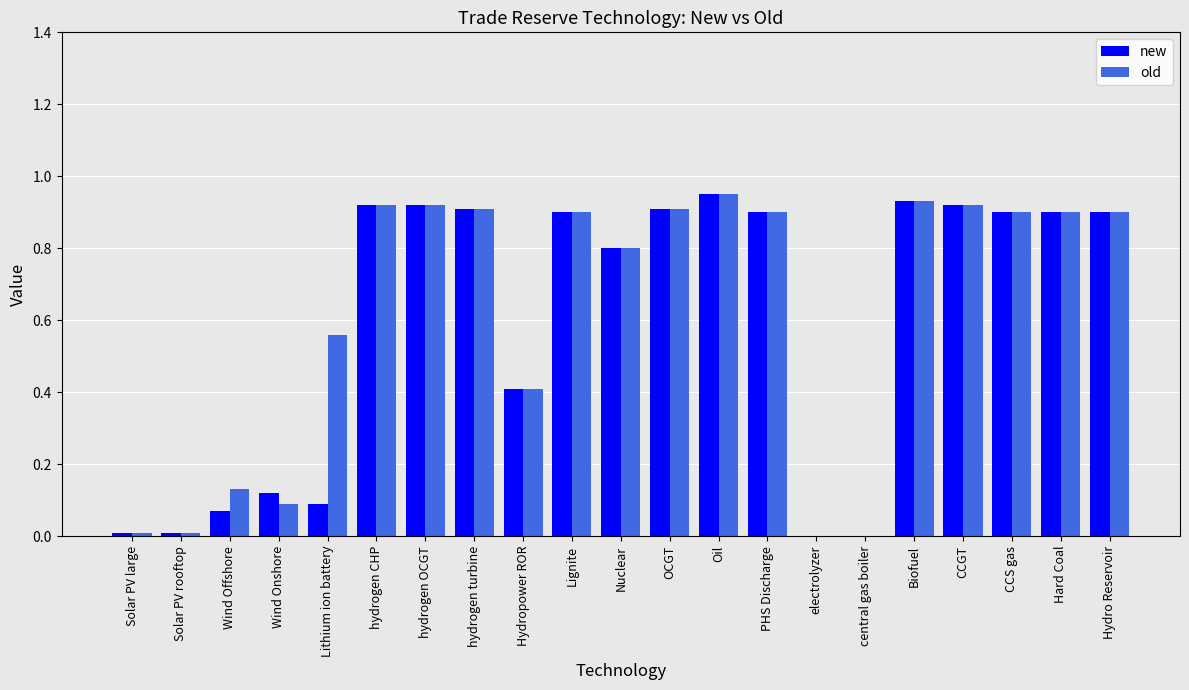

Is the value of new at hydrogen turbine greater than the value of old at Nuclear?

Yes